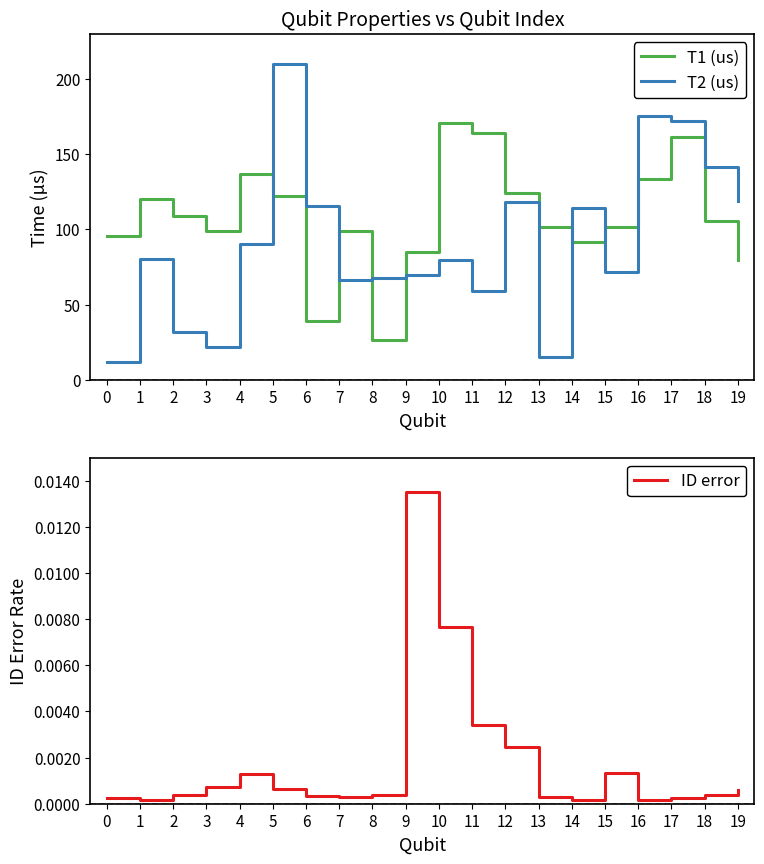

Which label corresponds to the largest value in the chart?

5